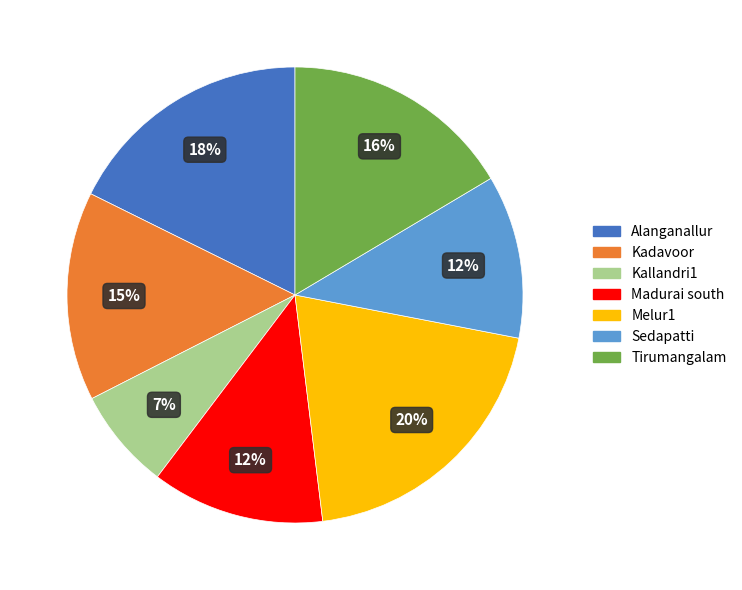

Is it true that Sedapatti is 12% of the pie?

True